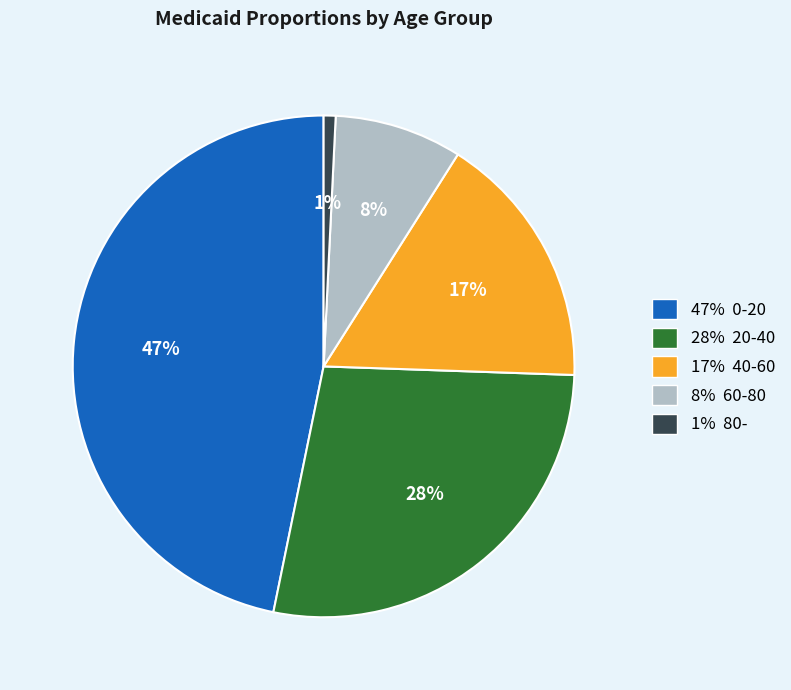

How many segments does this pie chart have?

5